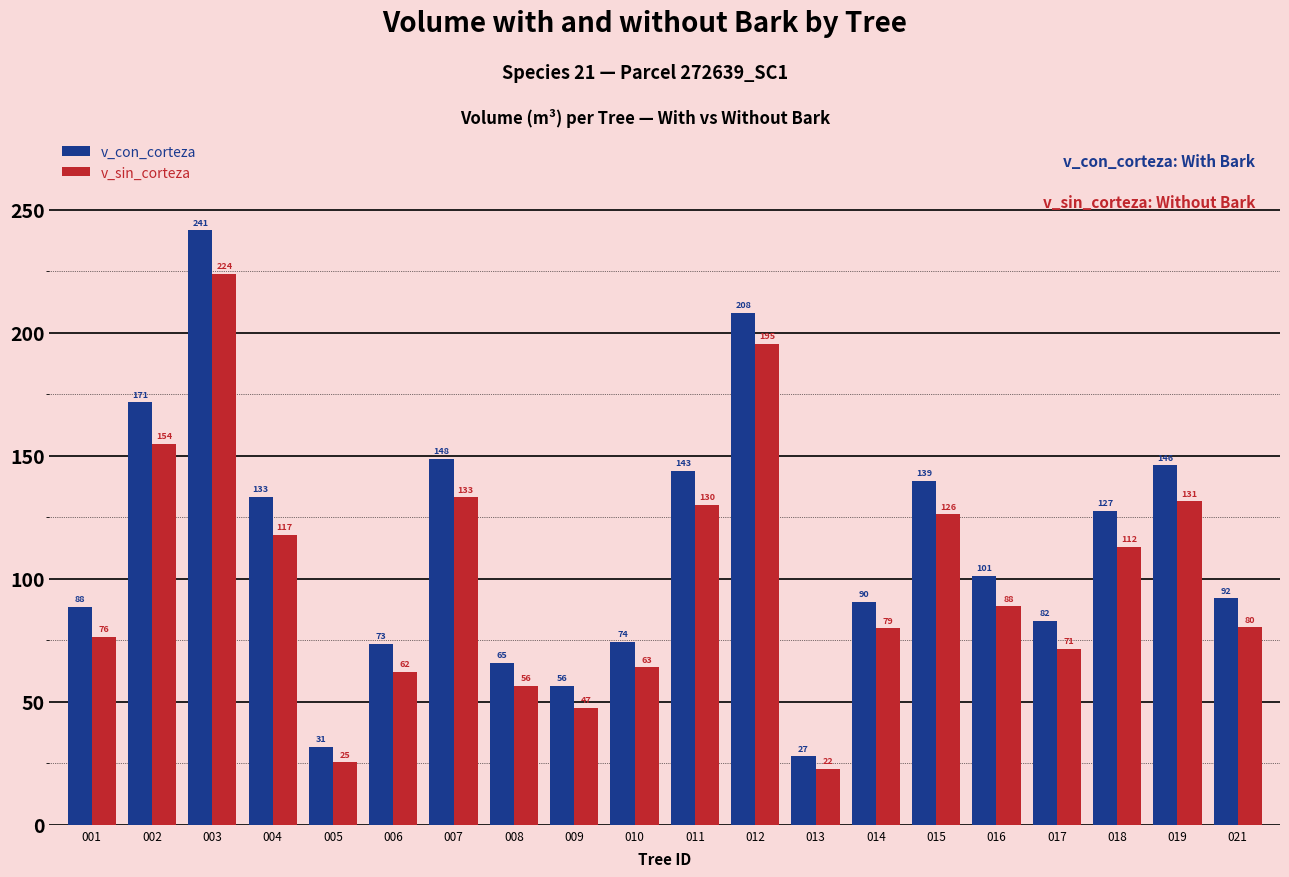

Which series has the largest range (max minus min)?

v_con_corteza